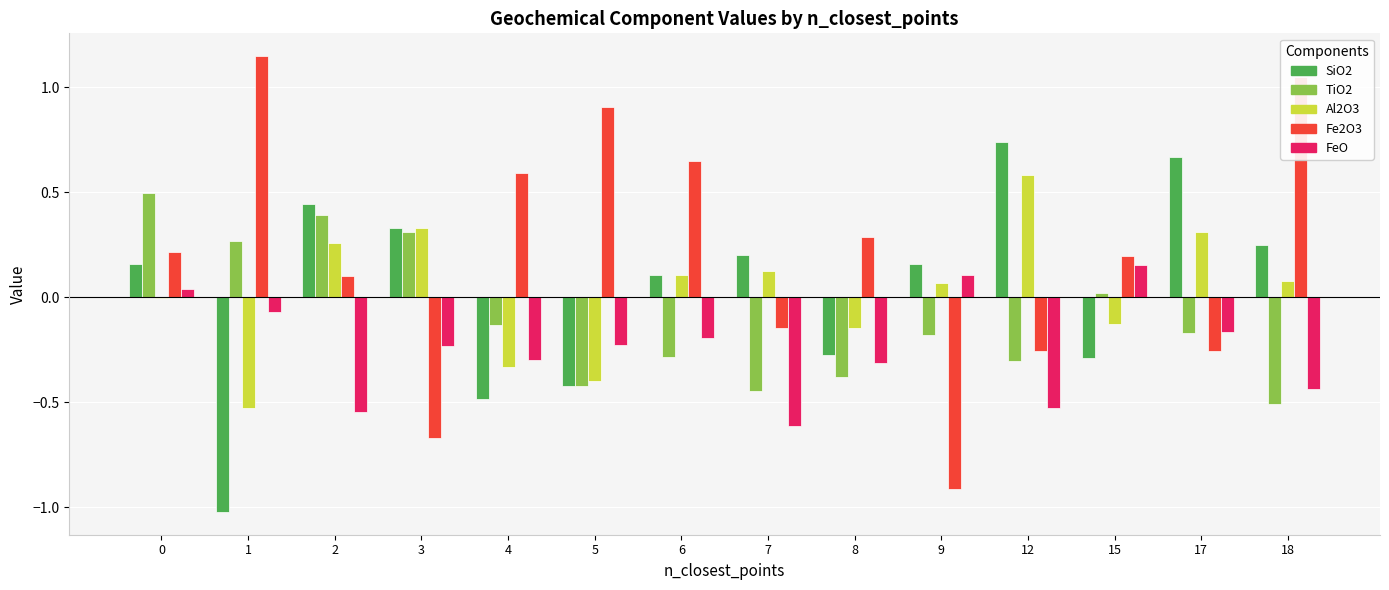

How many values in FeO are above zero?

3